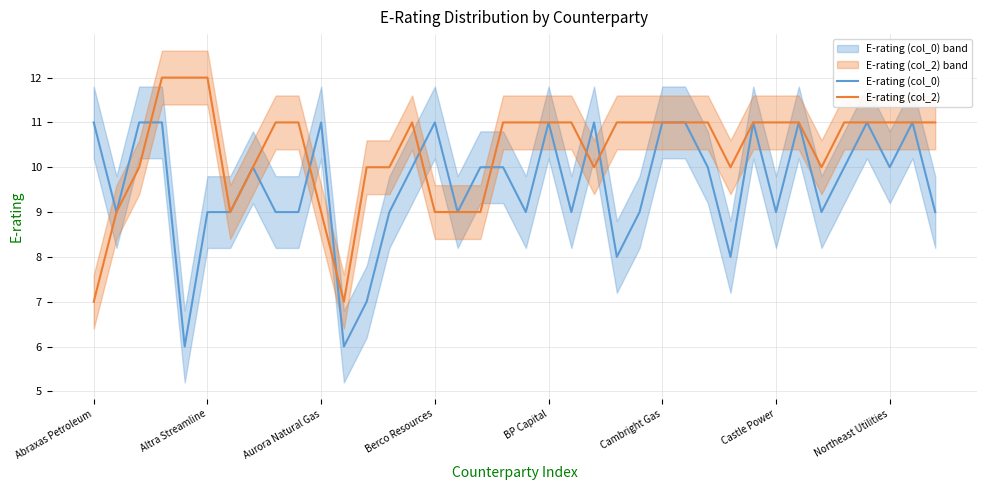

Which has a higher value, 16 or 27?

27